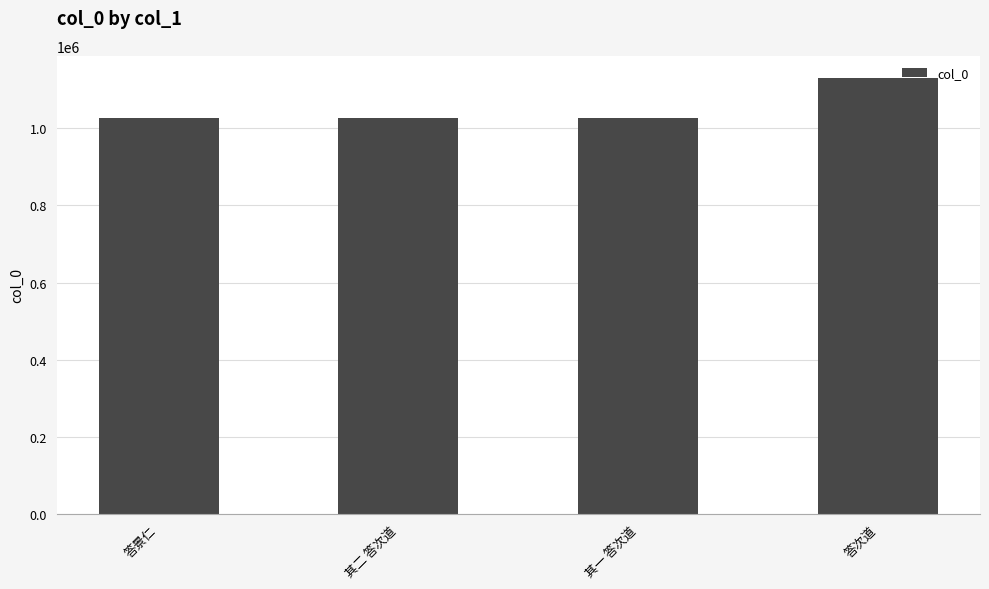

Count the number of data series in this chart.

1